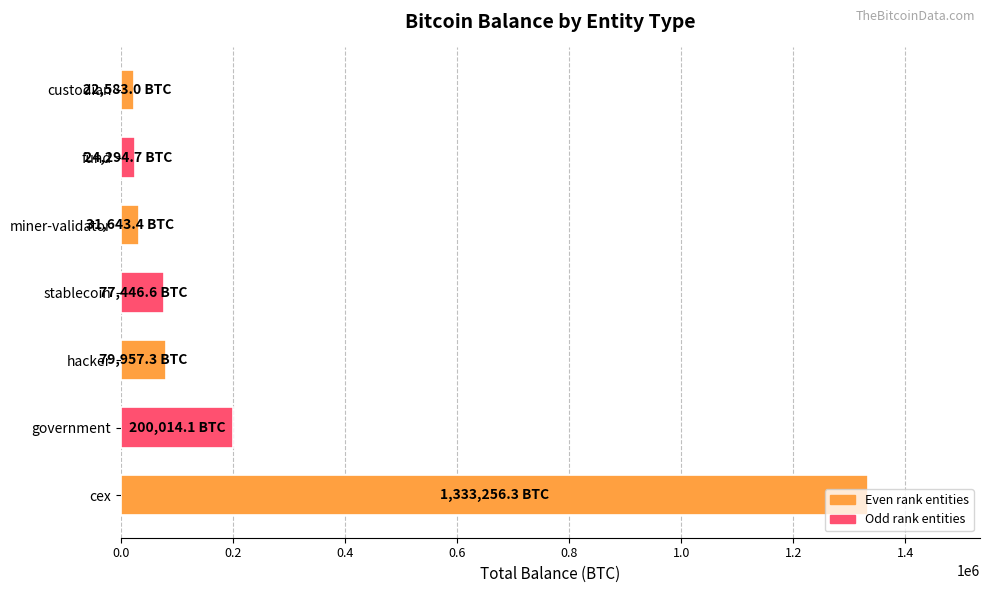

Are the bars grouped side by side (vs. stacked)?

No